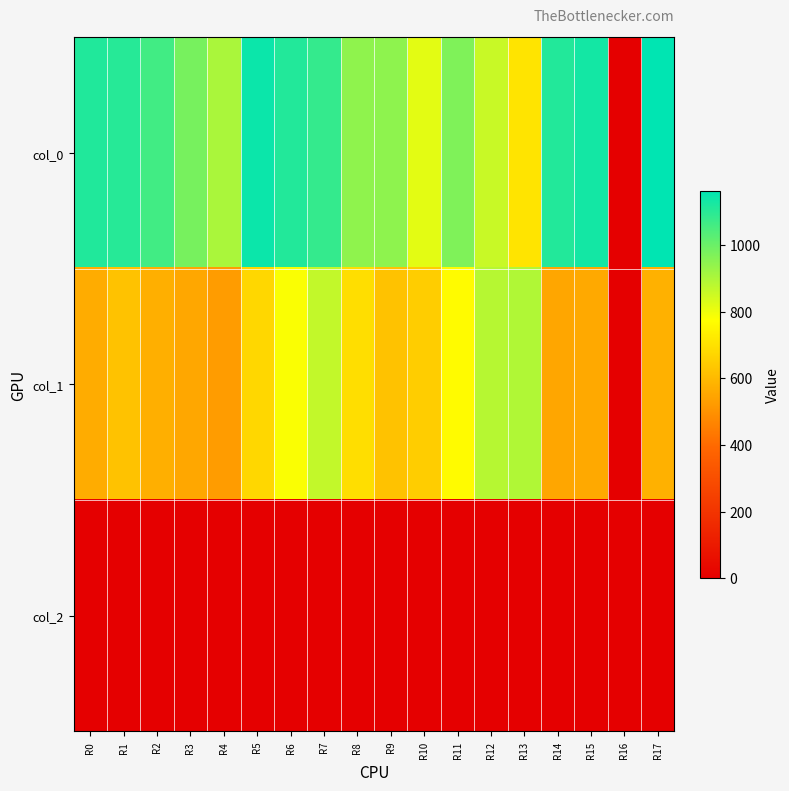

At R11, list the series in order from largest to smallest.

col_0, col_1, col_2